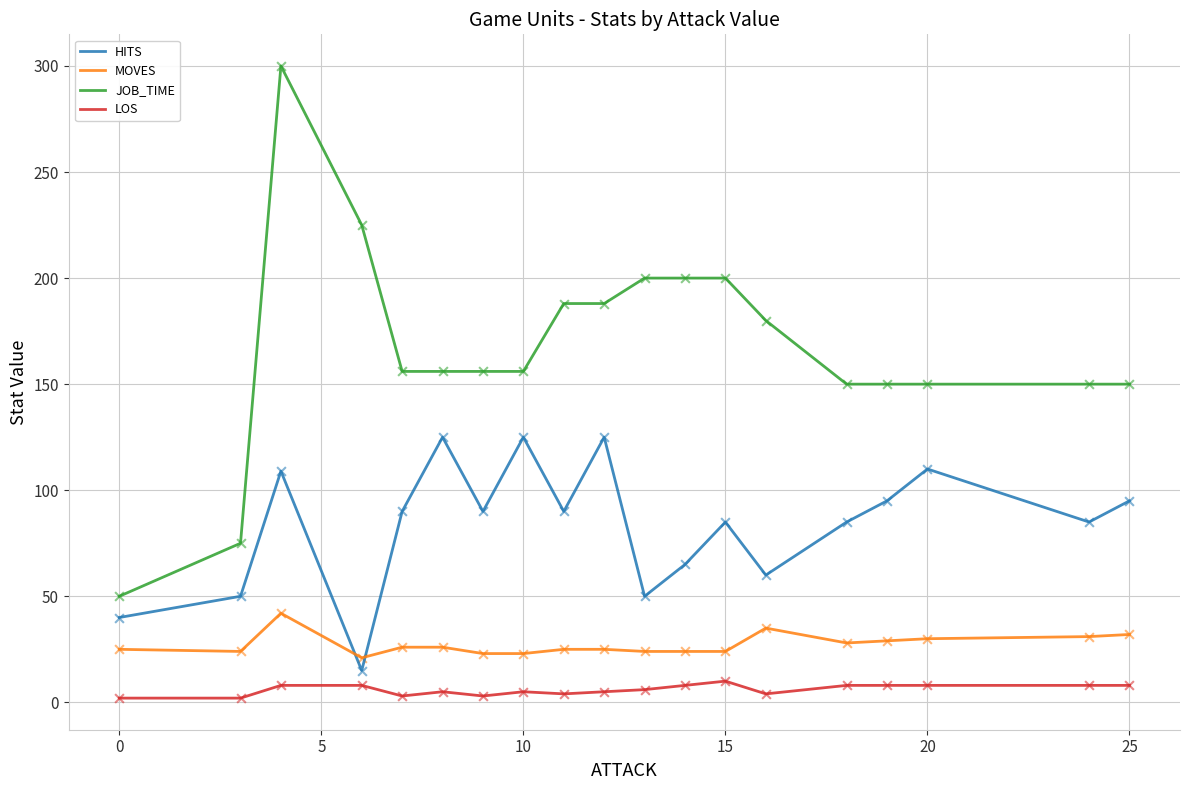

At how many categories does at least one series exceed 215?

2